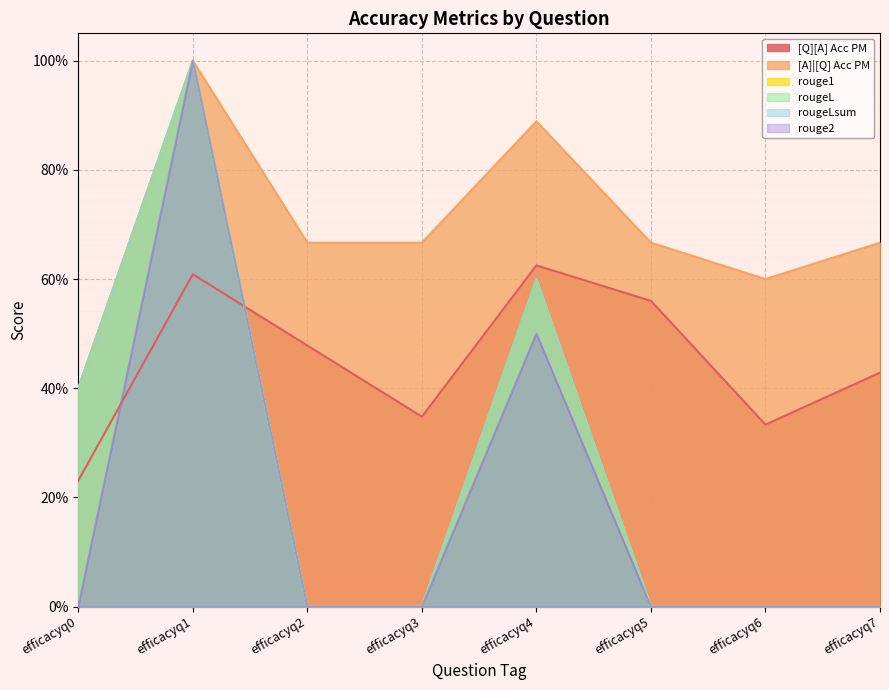

What is the difference between the second highest and minimum values in the rougeL series?

0.6